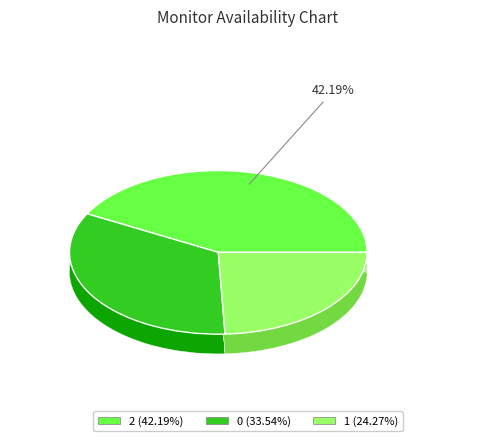

To the nearest percent, what percentage of the pie is 2?

42%